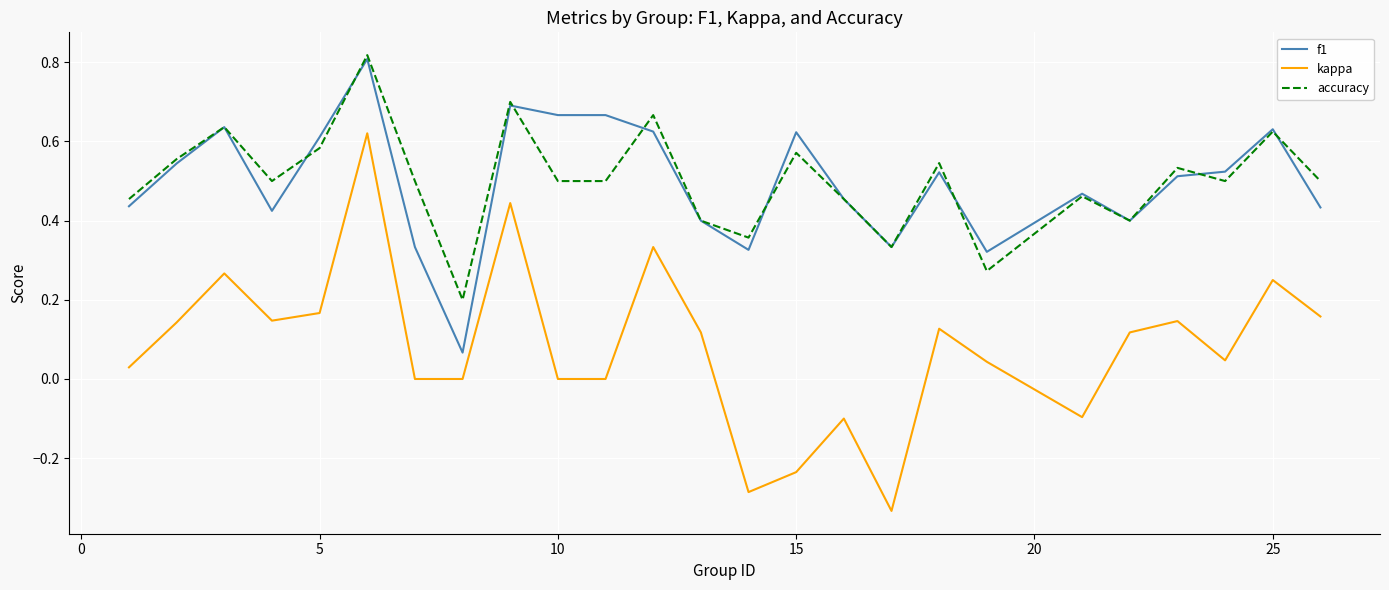

Which series has the largest range (max minus min)?

kappa